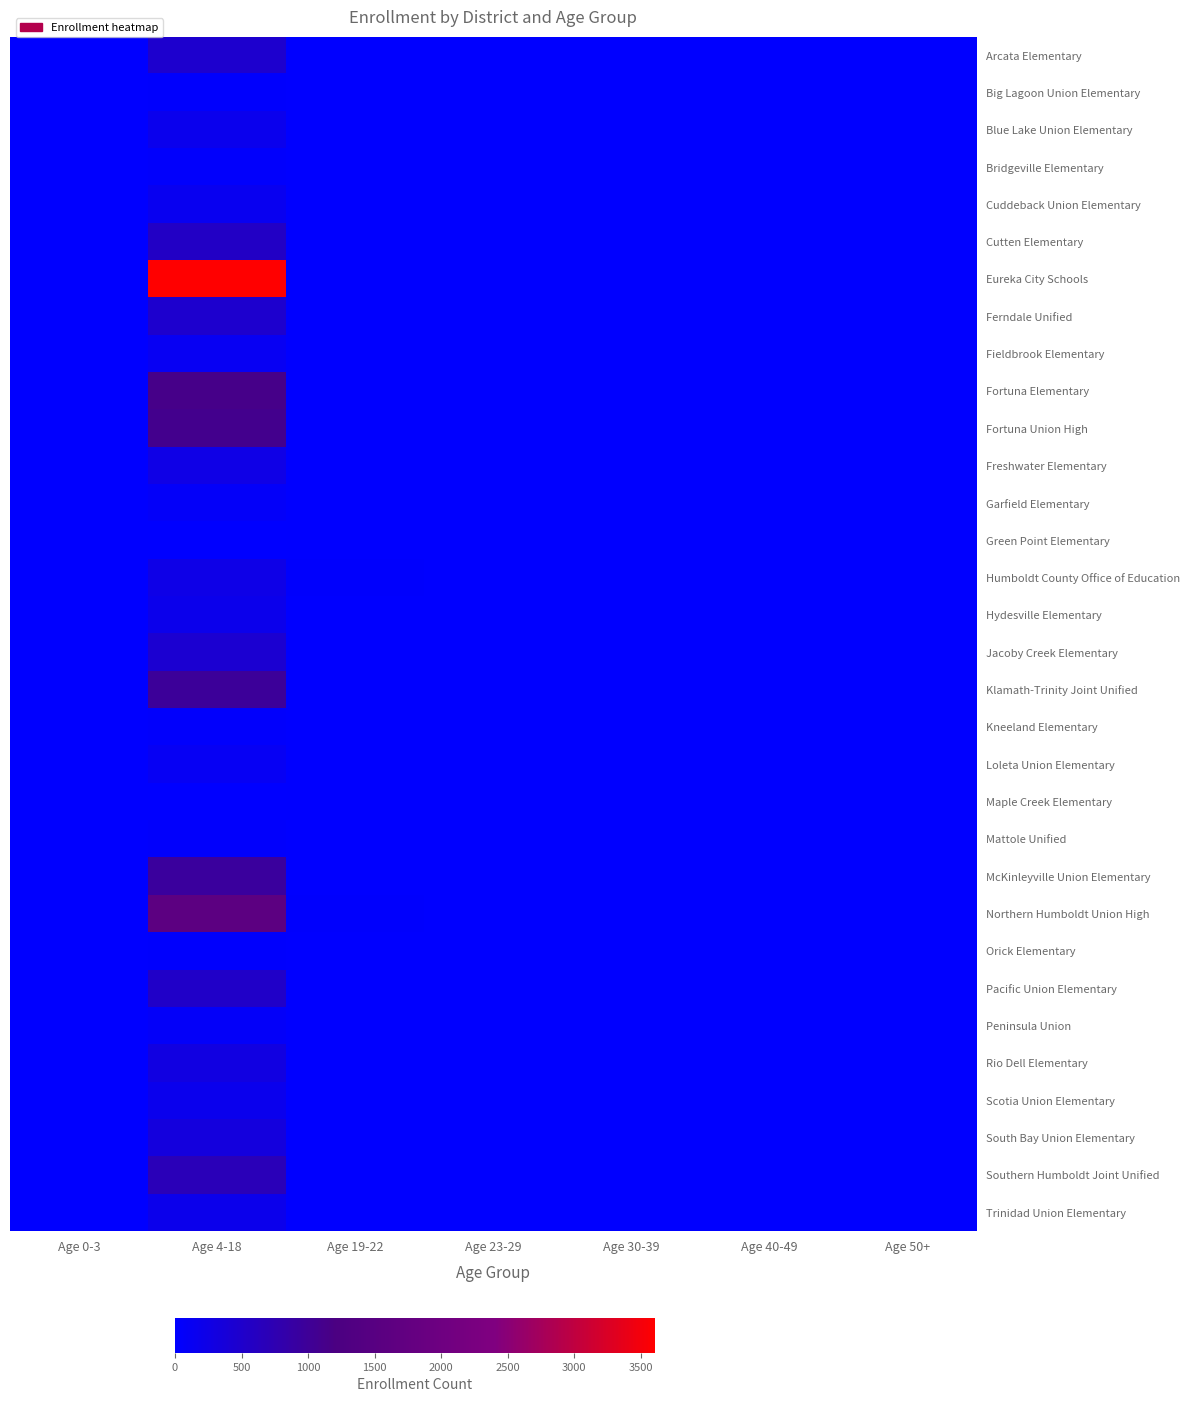

Between Age 19-22 and Age 50+, which is larger?

Age 19-22